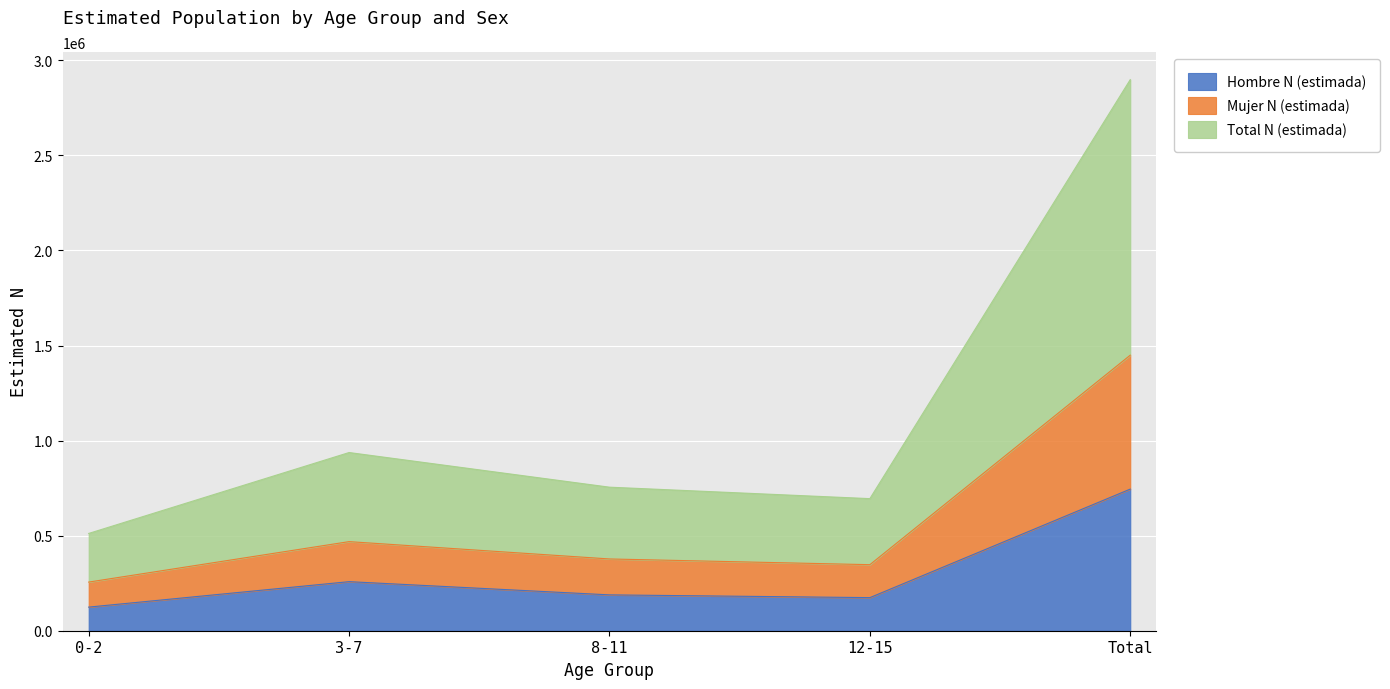

What is the lowest value of the Hombre N (estimada) series?

124164